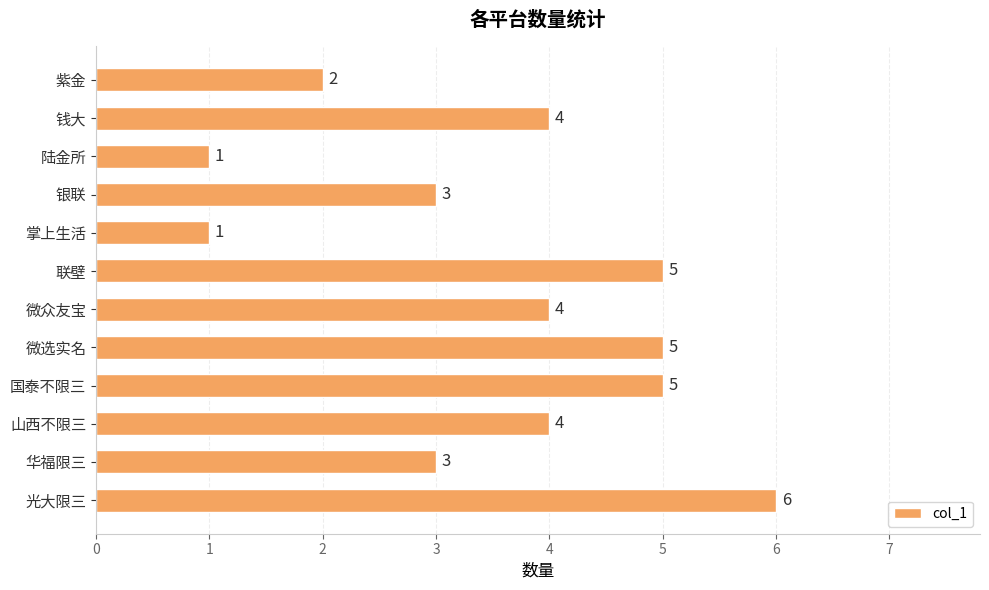

Approximately how many times larger is the value at 微选实名 compared to 紫金?

2.5